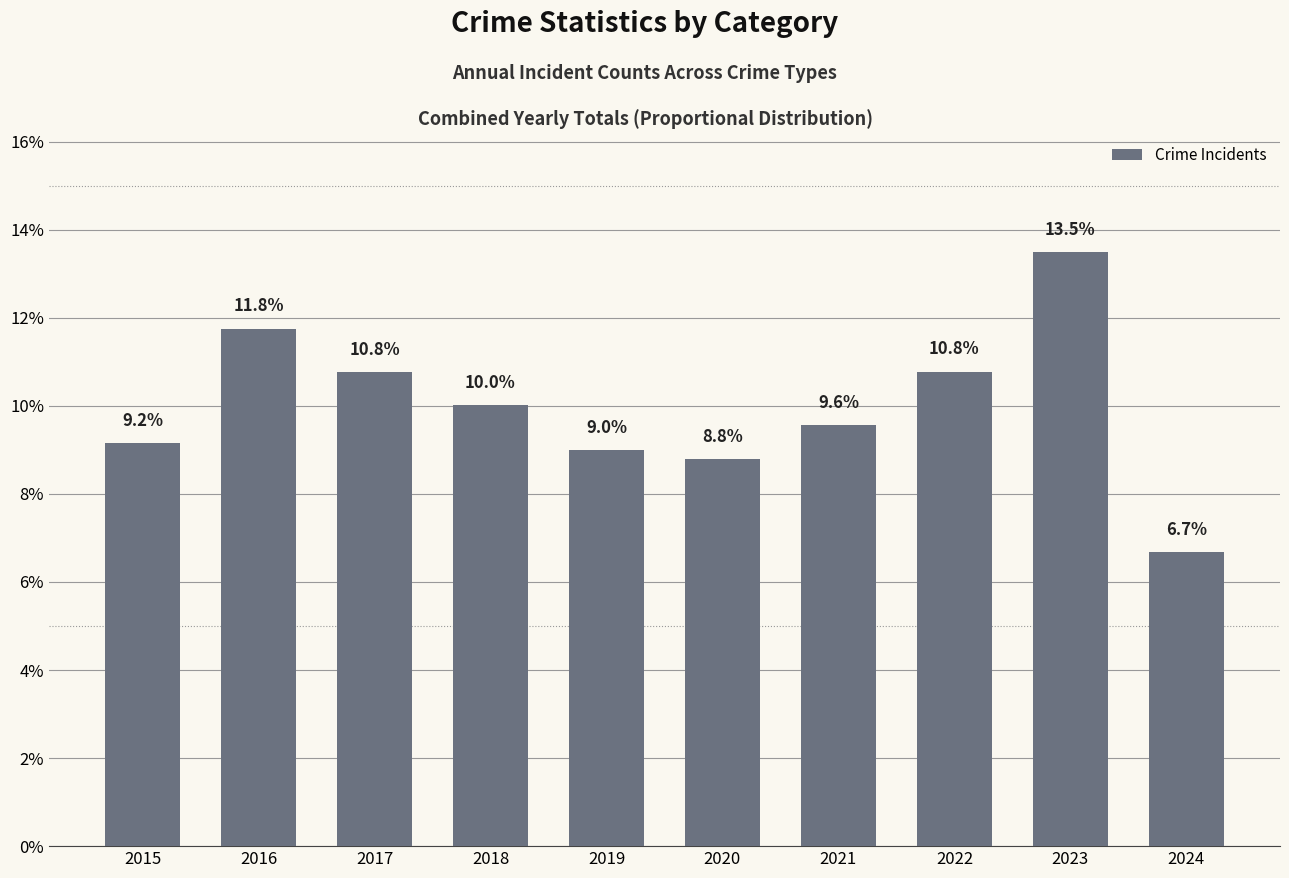

How many bars are there in total?

10